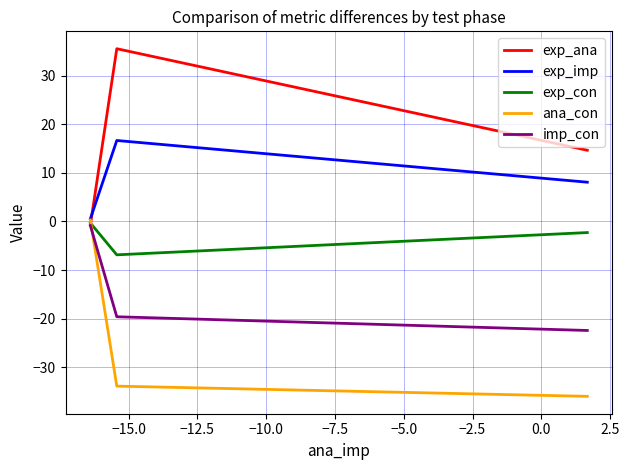

Does the chart have visible grid lines?

Yes